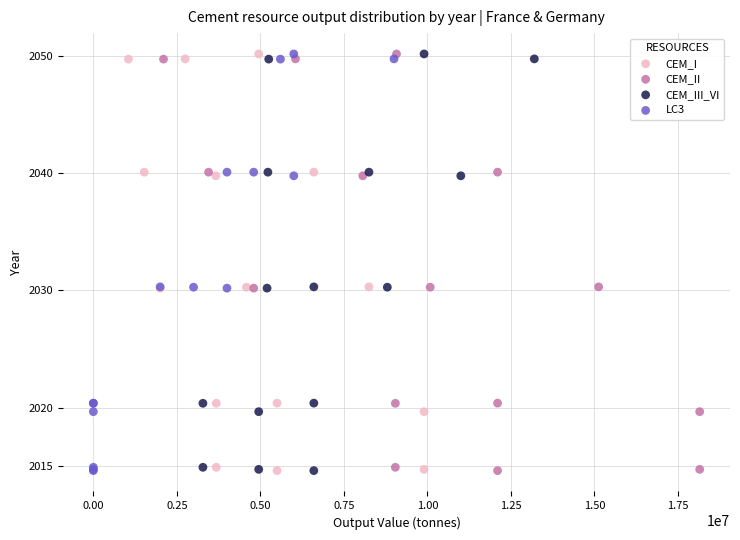

What are all the series names shown in the legend?

CEM_I, CEM_II, CEM_III_VI, LC3